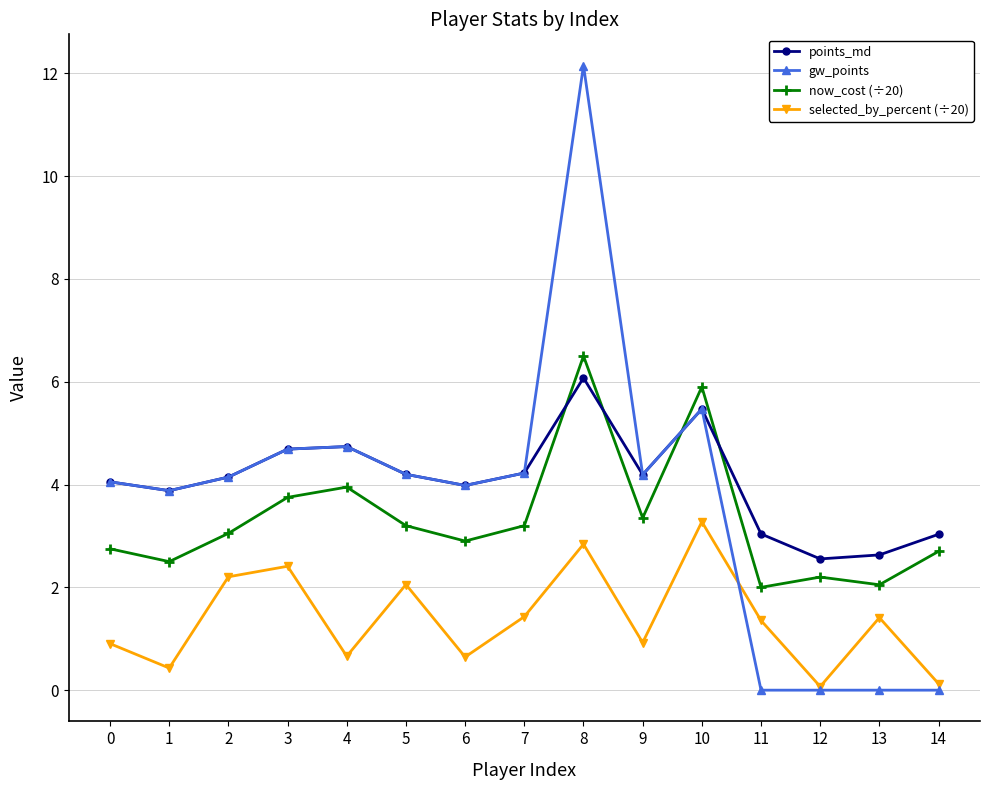

Does the chart display data point markers on the line(s)?

Yes